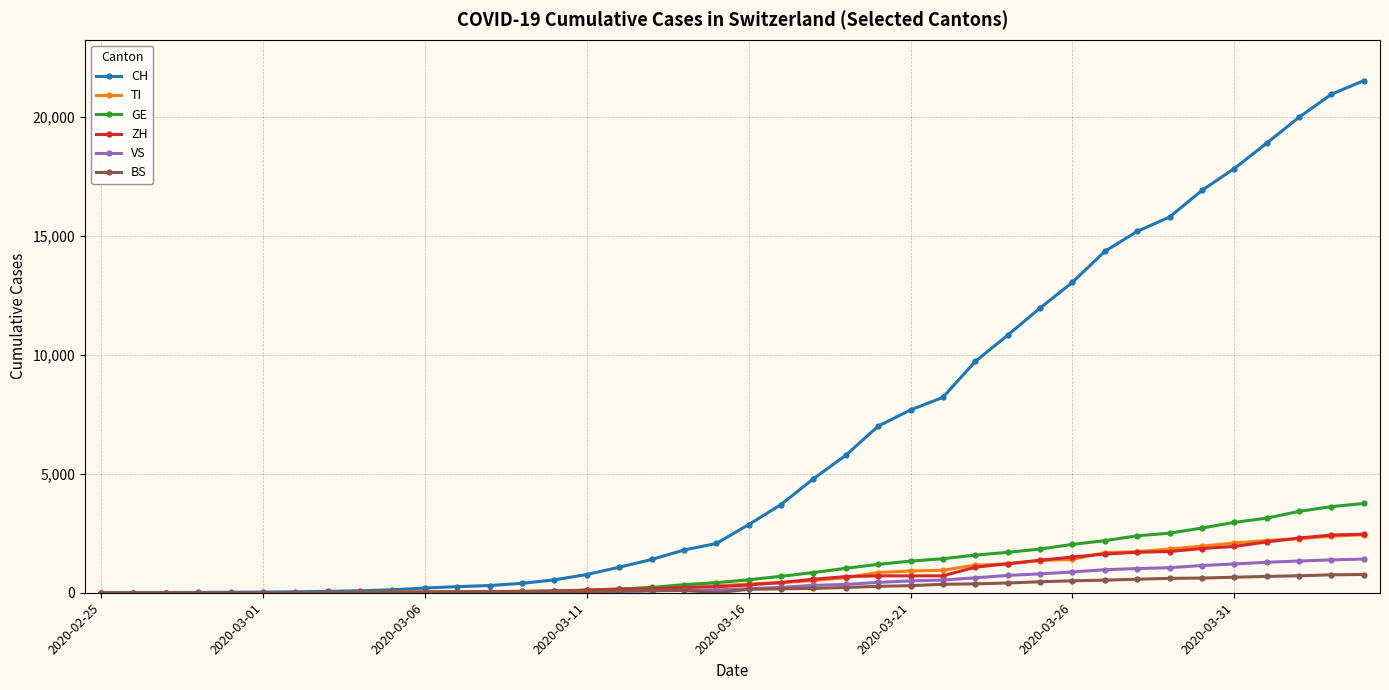

What are all the series names shown in the legend?

CH, TI, GE, ZH, VS, BS